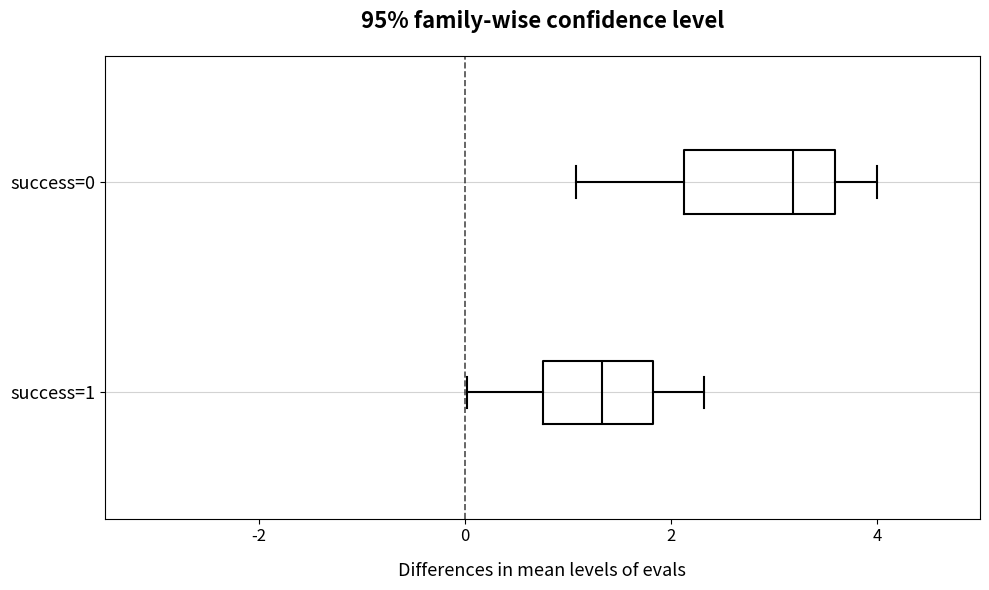

Which box is the widest, from its left edge to its right edge?

success=0